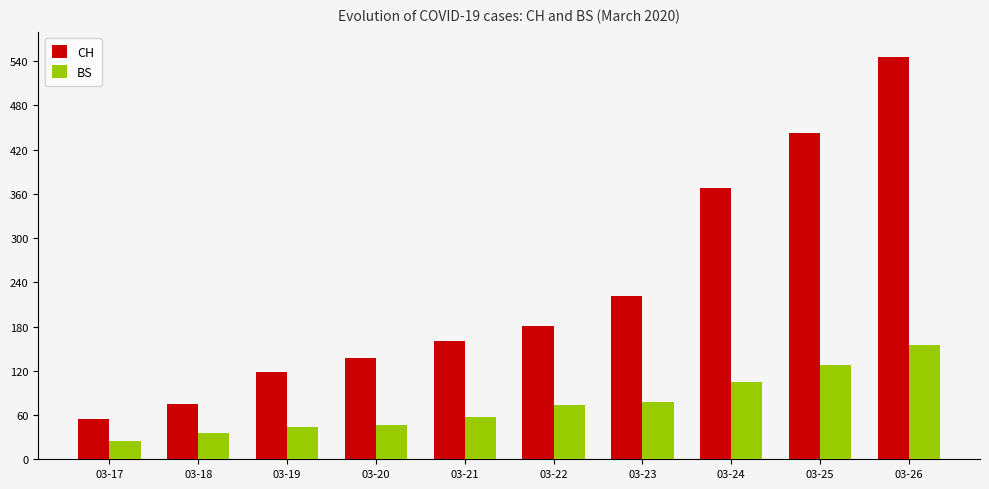

What is the difference between the highest and lowest values at 03-26?

391